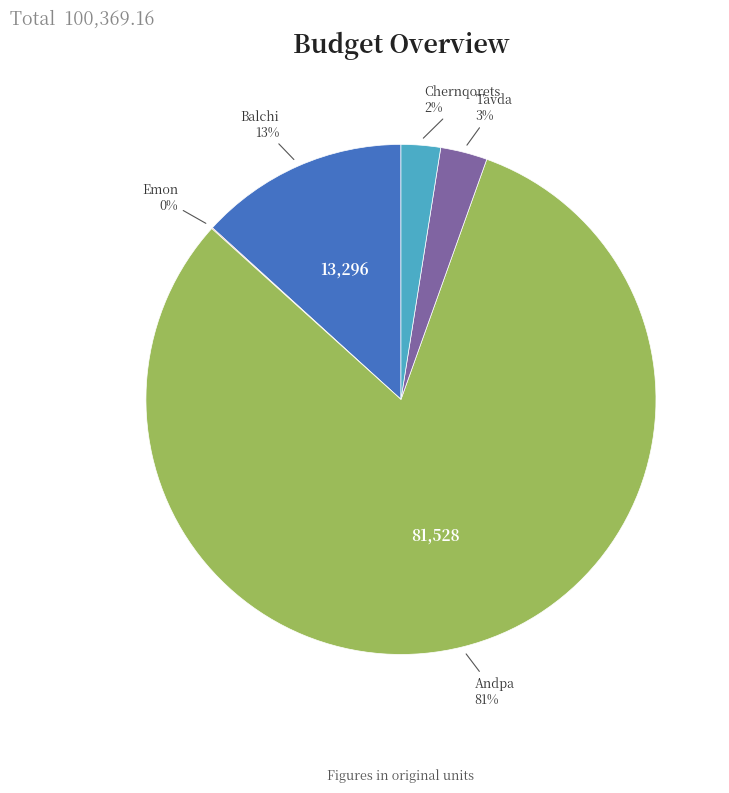

Does Andpa represent more than half of the total?

Yes